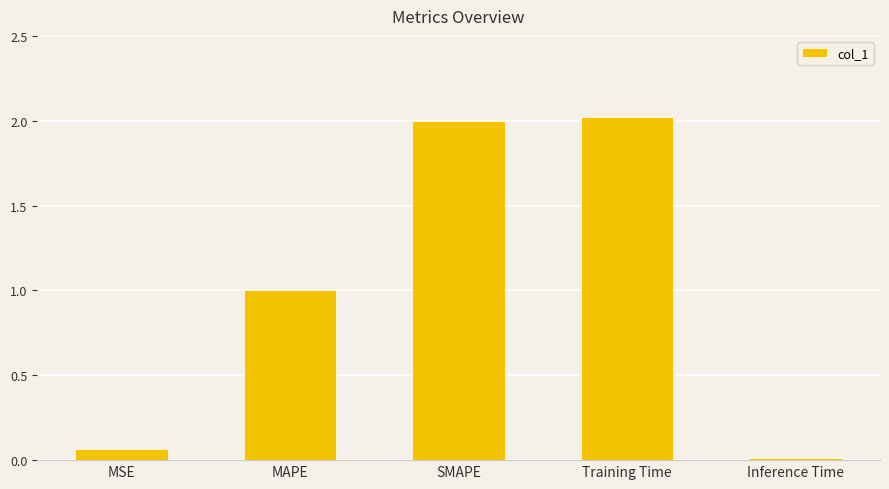

What is the approximate value at MAPE?

1.0